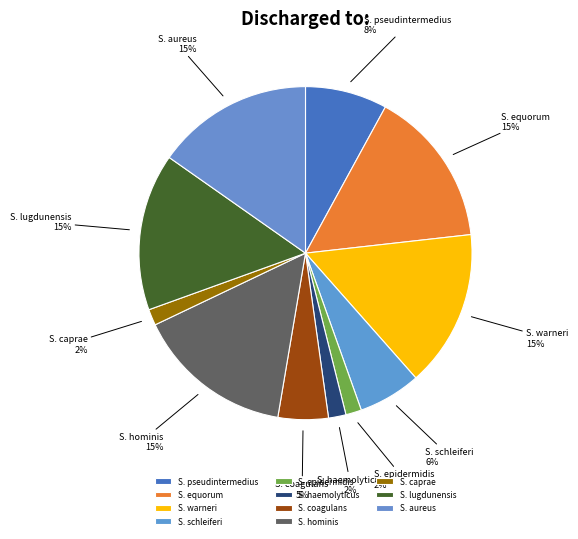

Do S. caprae and S. schleiferi together represent more than half of the pie?

No